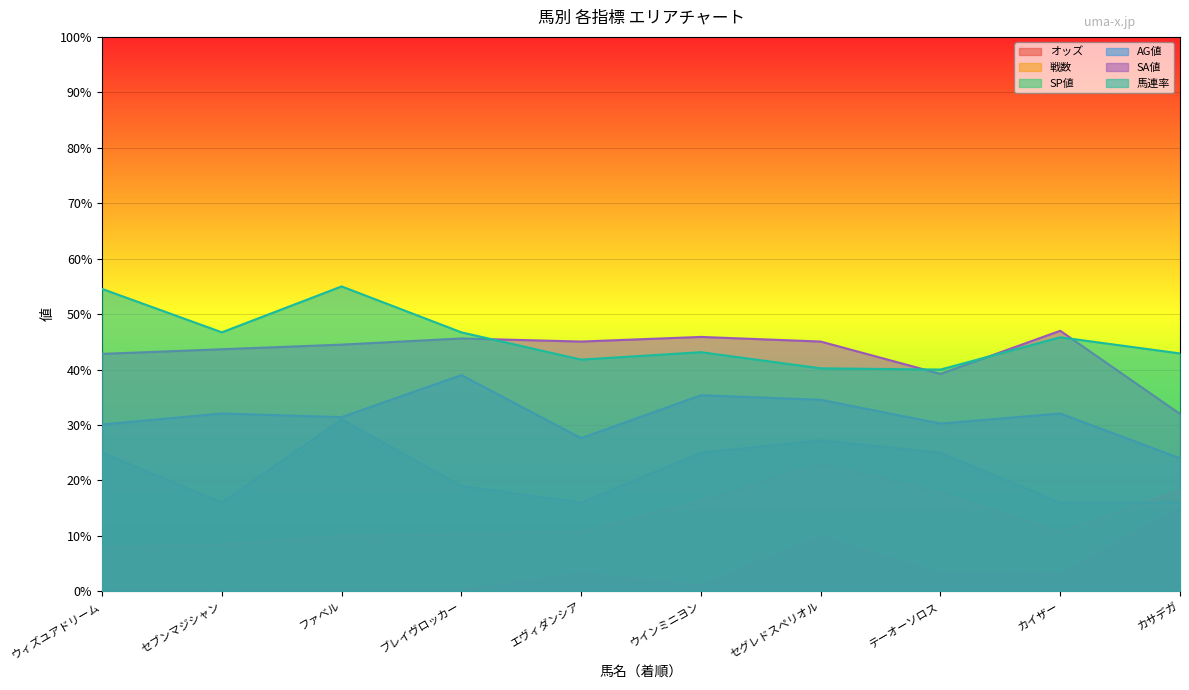

At which category does 馬連率 reach its first local valley?

セブンマジシャン